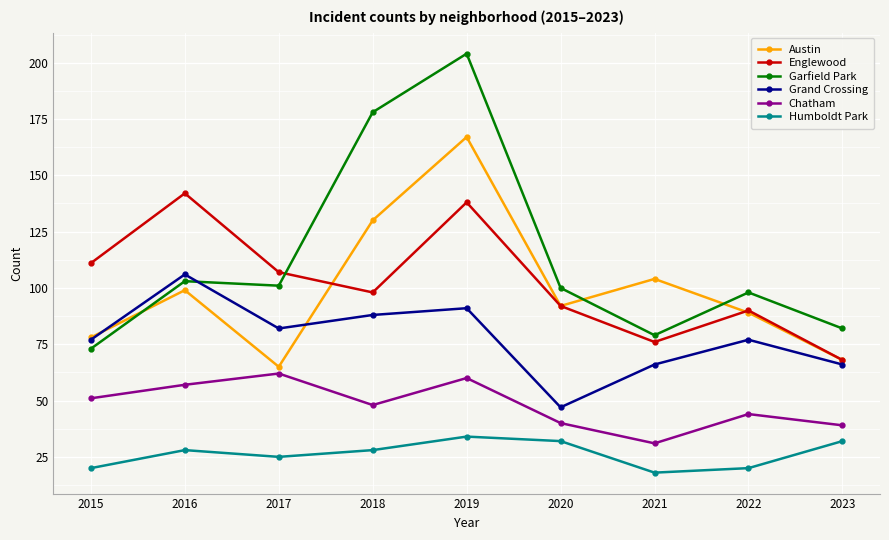

What is the value of the Garfield Park point at the 8th from the left?

98